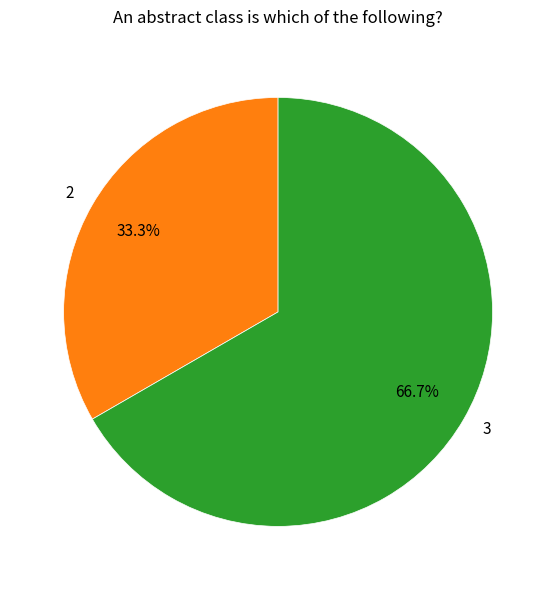

Do 3 and 2 together represent more than half of the pie?

Yes